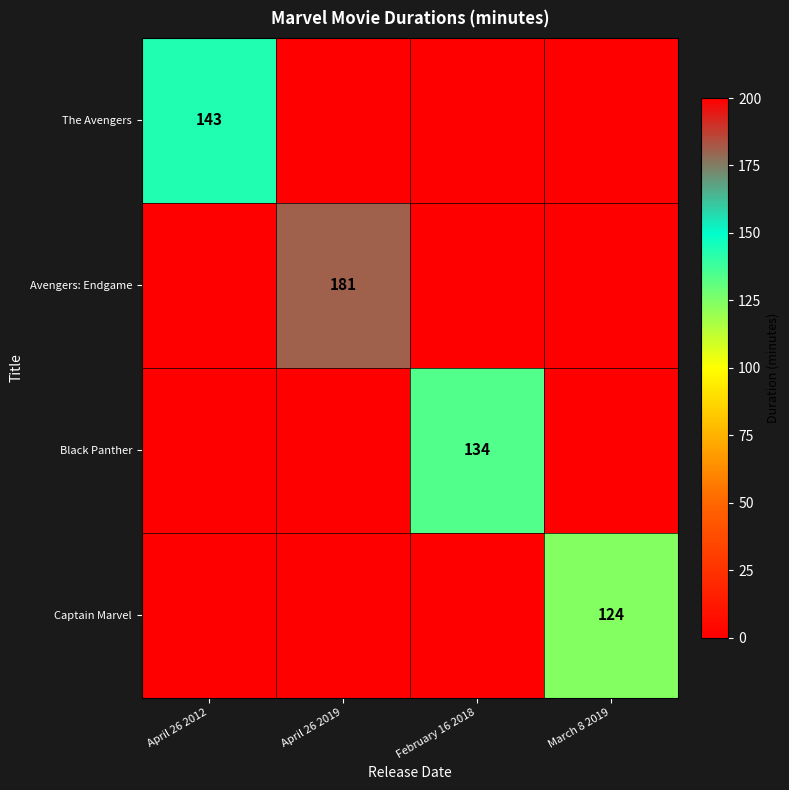

Between April 26 2019 and April 26 2012, which is larger?

April 26 2012